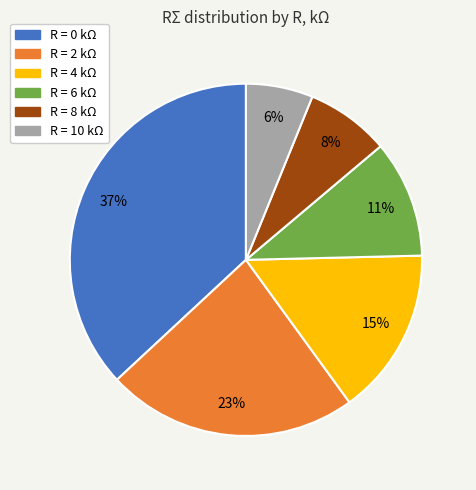

How many segments does this pie chart have?

6